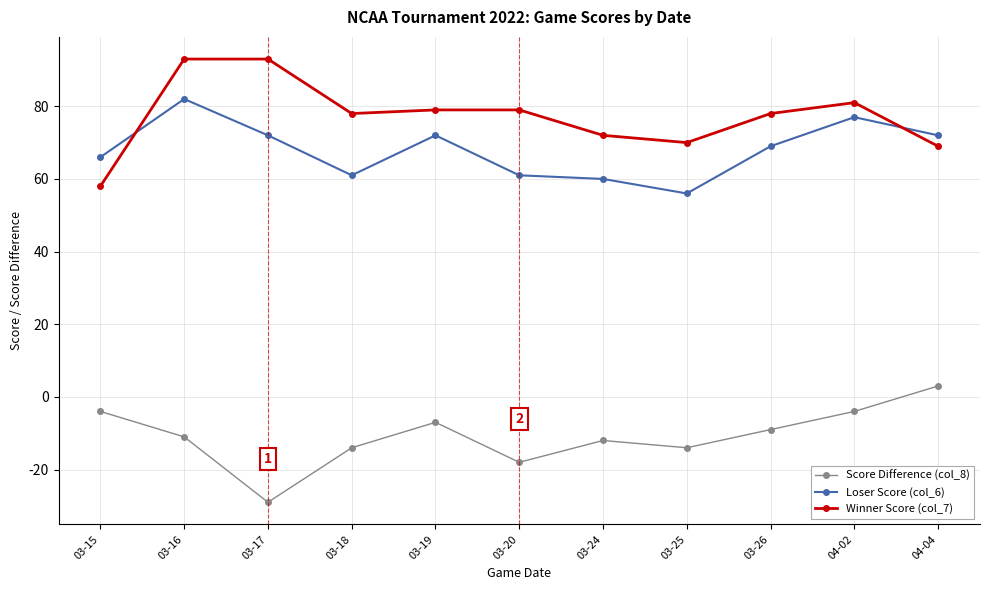

Is the value of Score Difference (col_8) at 04-02 greater than the value of Loser Score (col_6) at 04-04?

No